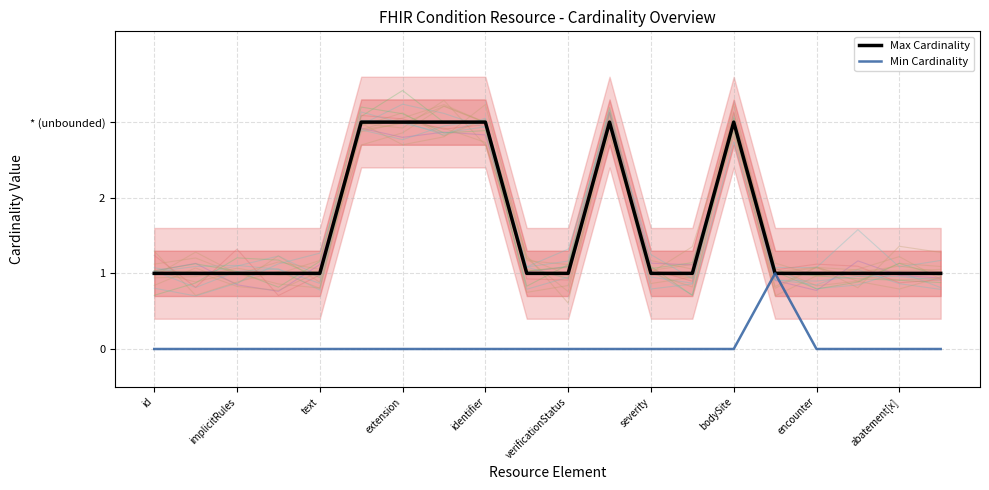

What is the label of the 17th point from the right?

extension